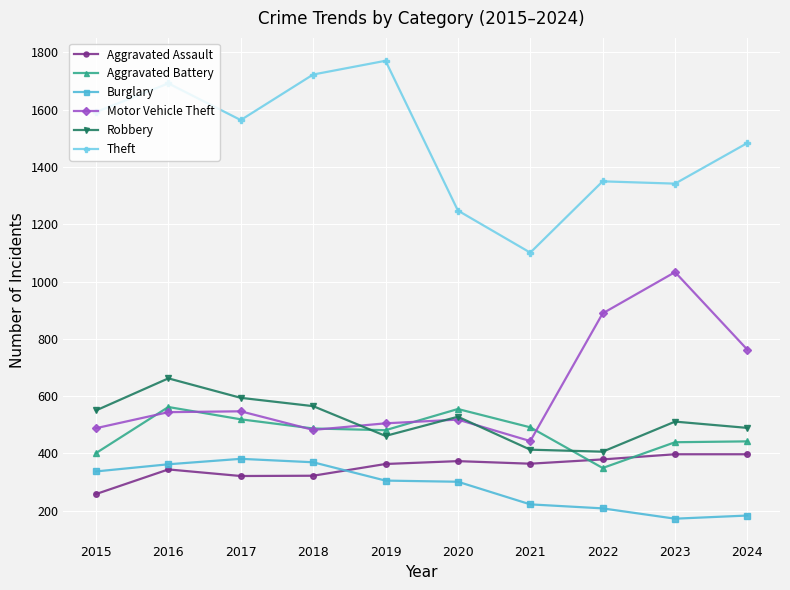

True or false: Theft has more than 1 points higher than both neighbors.

True